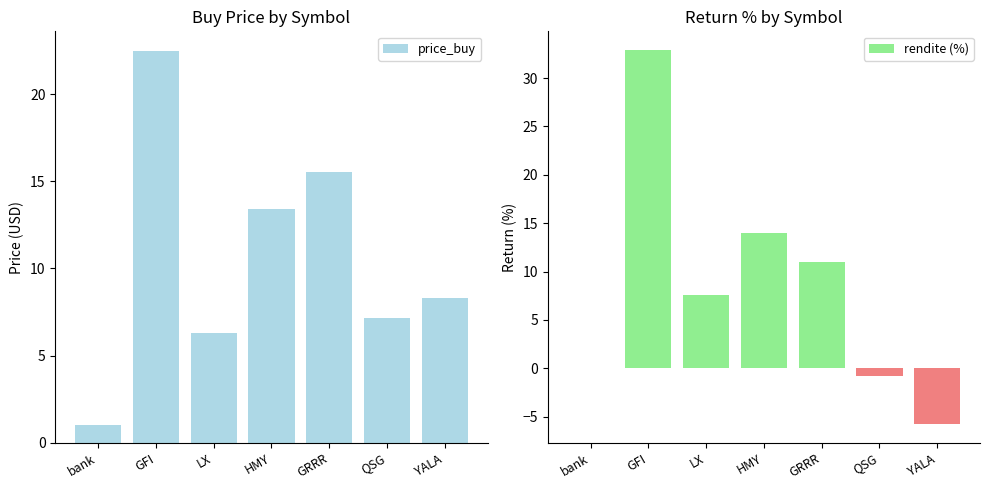

True or false: price_buy has a value of 15.6 at GRRR.

True